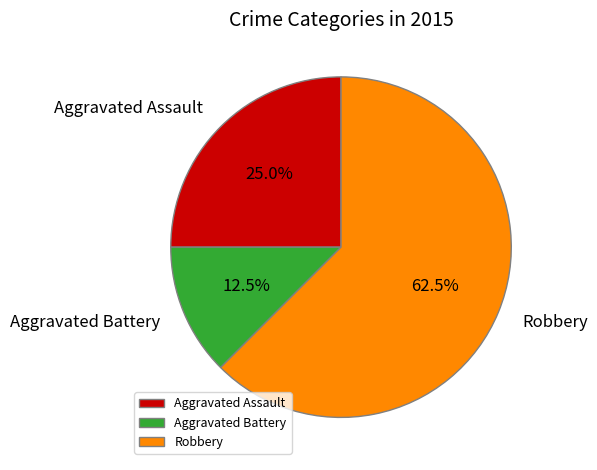

Do Robbery and Aggravated Assault together represent more than half of the pie?

Yes